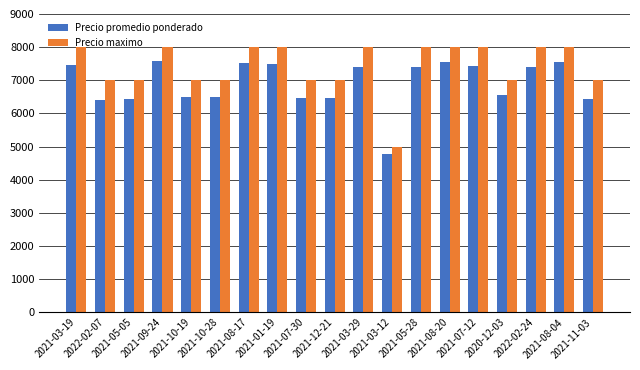

What is the minimum value for Precio promedio ponderado?

4774